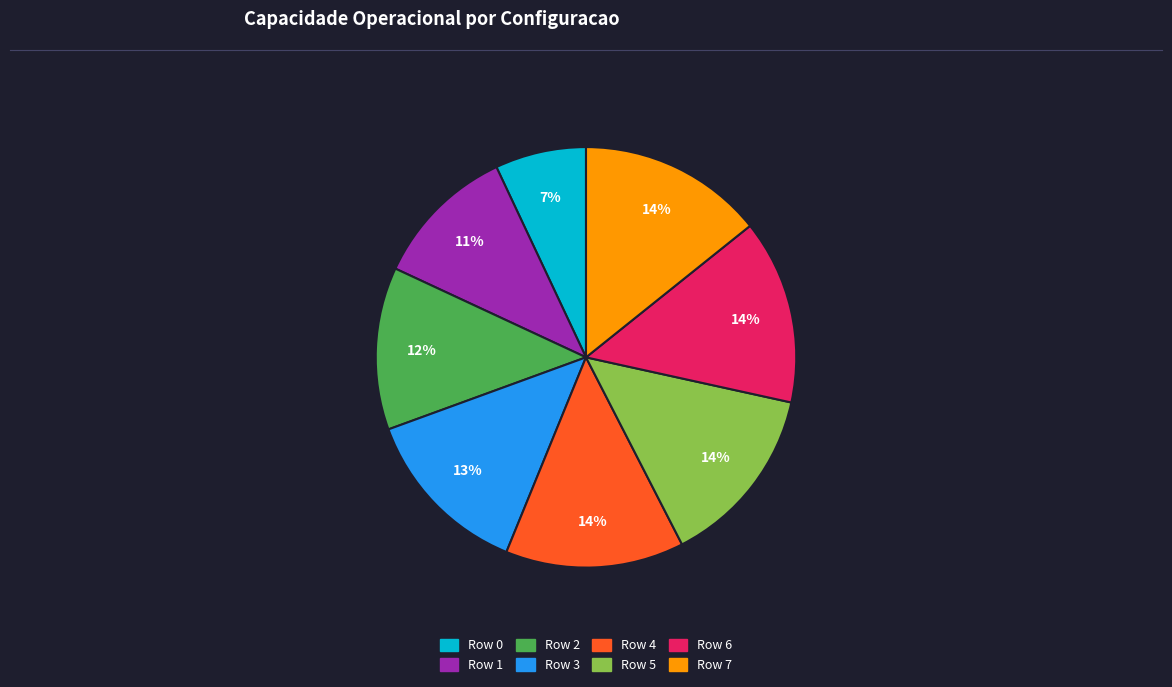

Is it true that Row 0 is 1% of the pie?

False